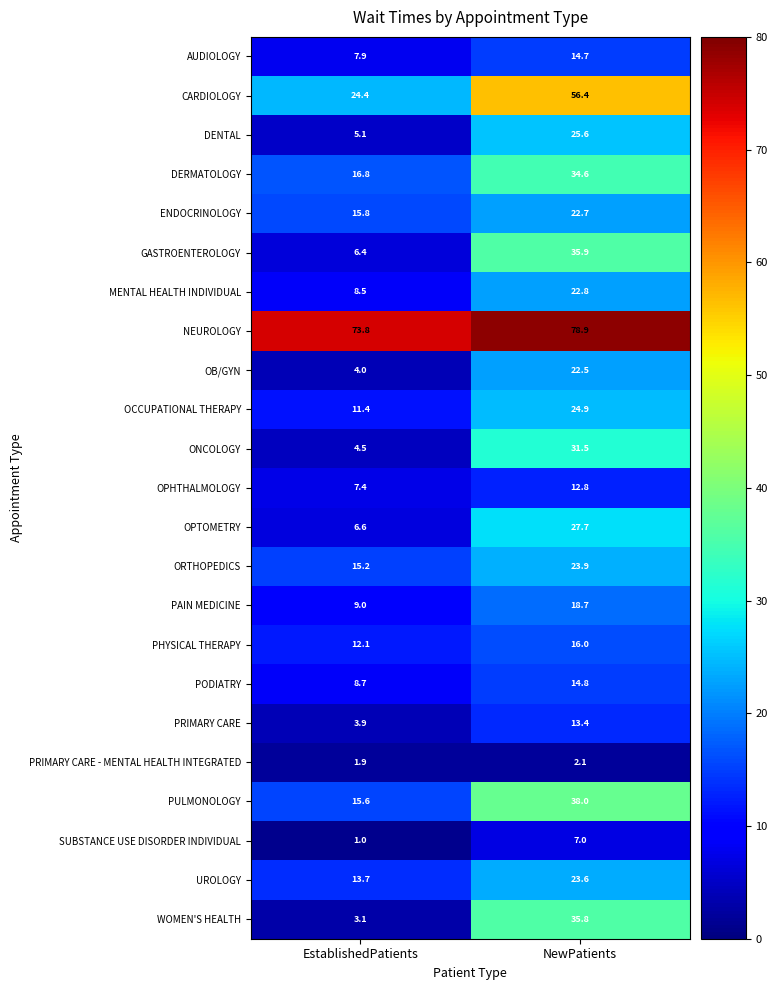

Where does the ENDOCRINOLOGY series first go above 22?

NewPatients